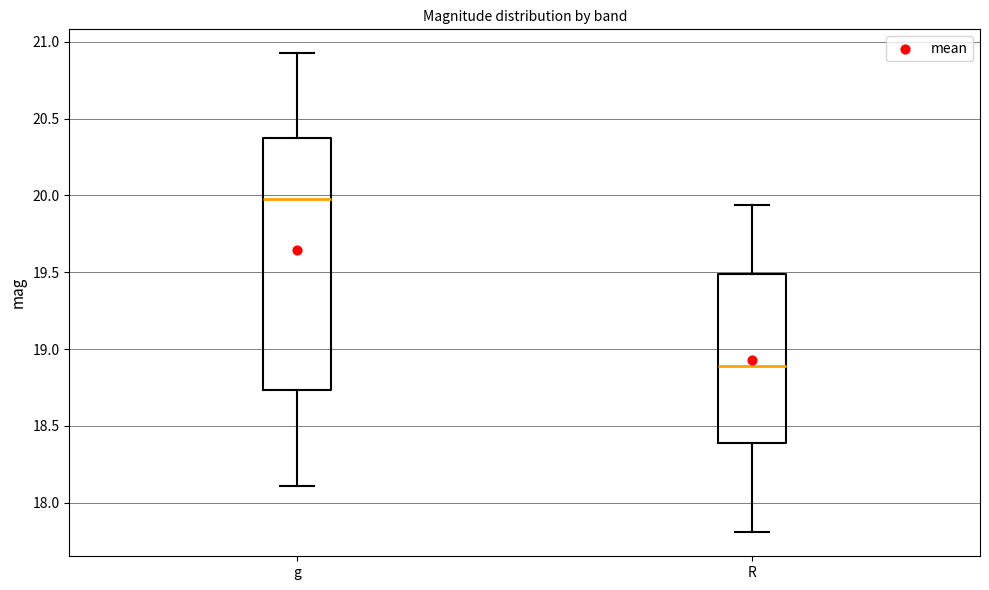

Reading left to right, read every box against the y-axis: the position of its median line, the range the box covers, and the ends of its whiskers. The values are not printed on the chart, so give them approximately, as read against the axis.

g: median 20.00, box 18.75 to 20.35, whiskers 18.10 to 20.90
R: median 18.90, box 18.40 to 19.50, whiskers 17.80 to 19.95